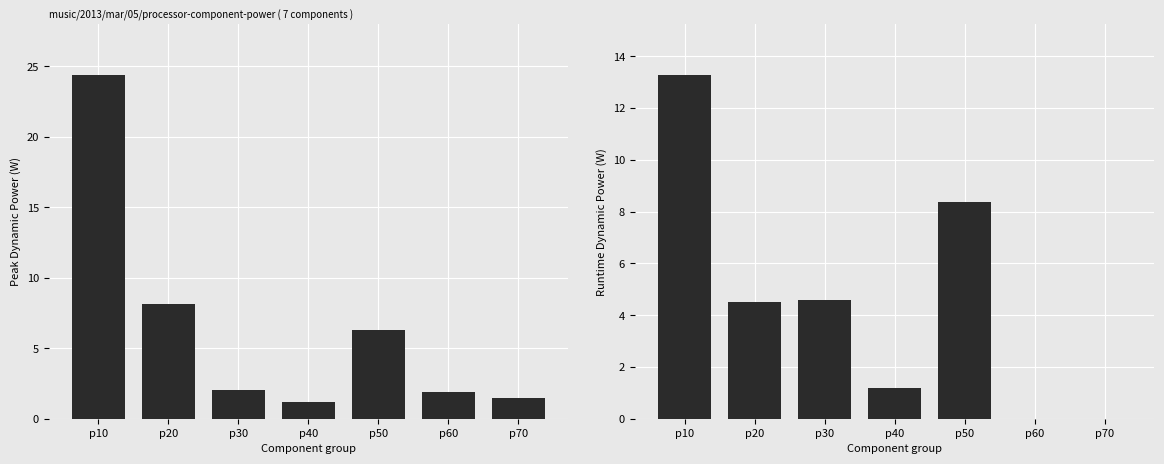

Reading left to right, what are all the values shown in this chart?

Peak Dynamic: p10=24.4	p20=8.1	p30=2.0	p40=1.2	p50=6.3	p60=1.9	p70=1.5
Runtime Dynamic: p10=13.3	p20=4.5	p30=4.6	p40=1.2	p50=8.4	p60=0.0	p70=0.0